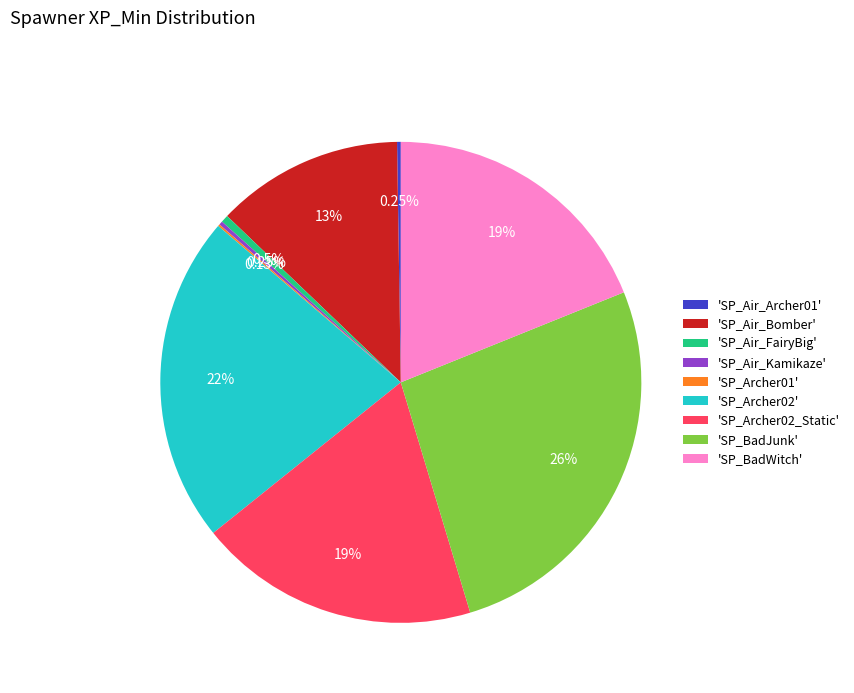

Which category has the biggest portion of the pie?

'SP_BadJunk'